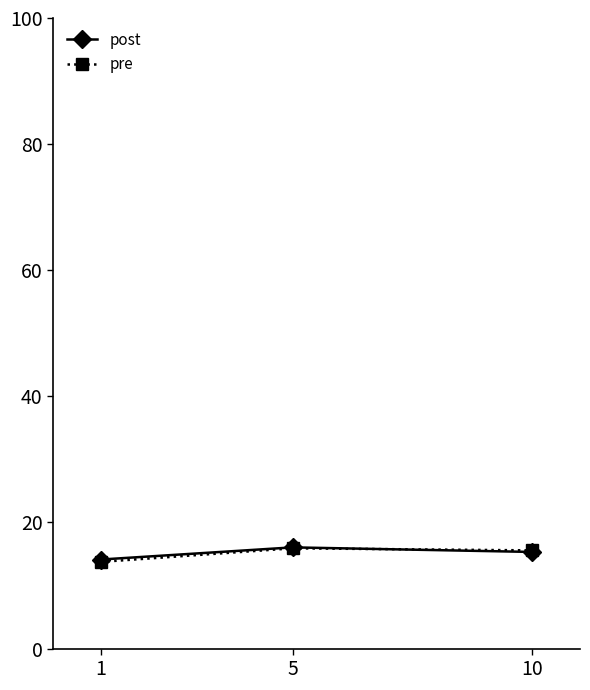

What is the total value across all series at 1?

27.9